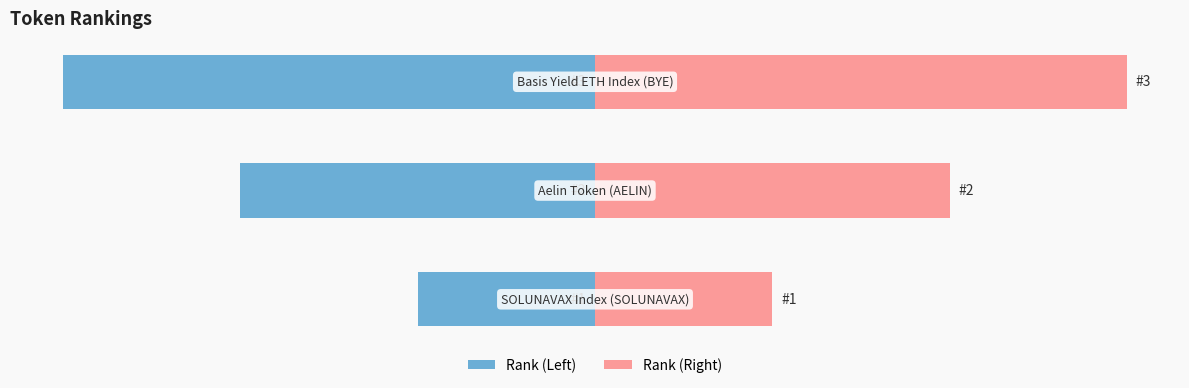

What is the sum of the Rank (Left) values at −4 and −2?

-4